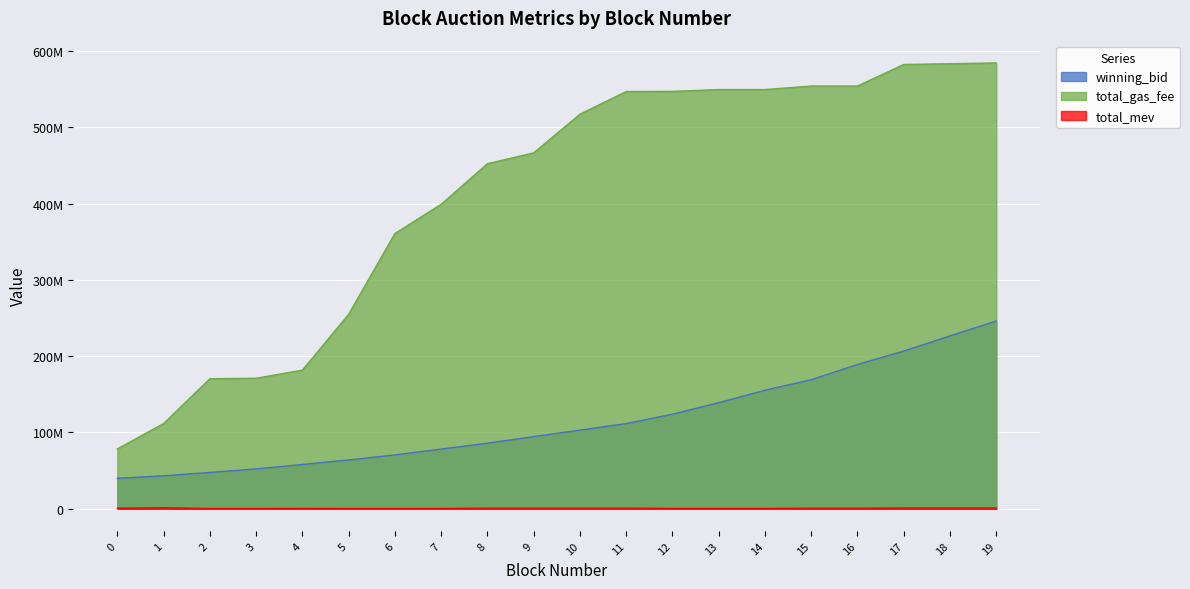

Which category has the lowest value across all series?

2